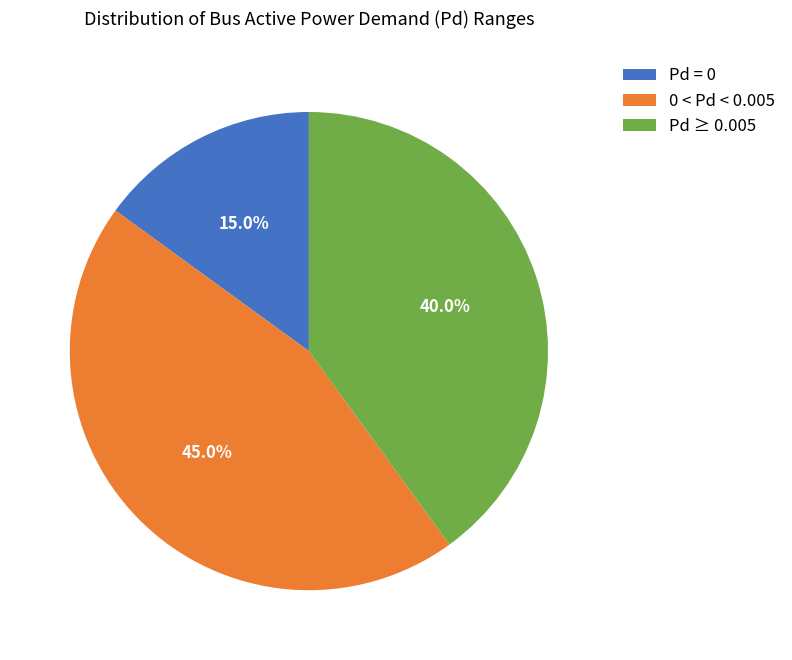

Count the number of slices in the pie.

3